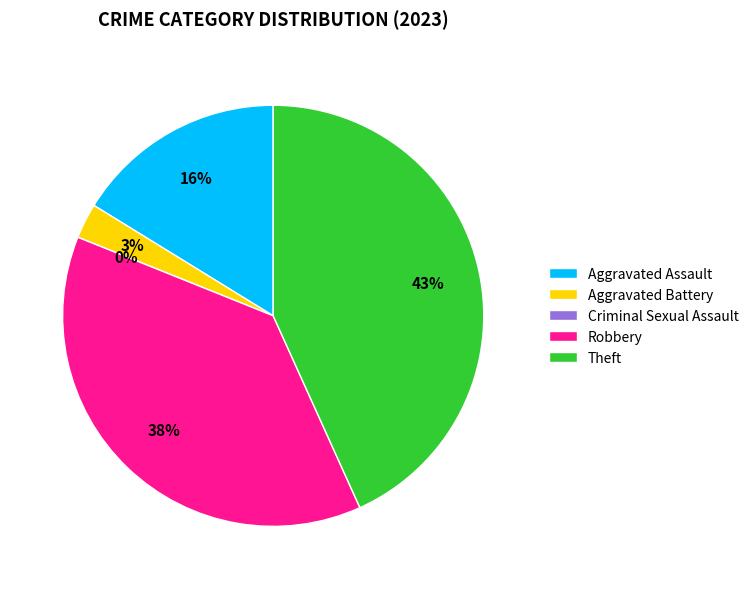

What is the total percentage of Robbery and Aggravated Assault?

54.1%